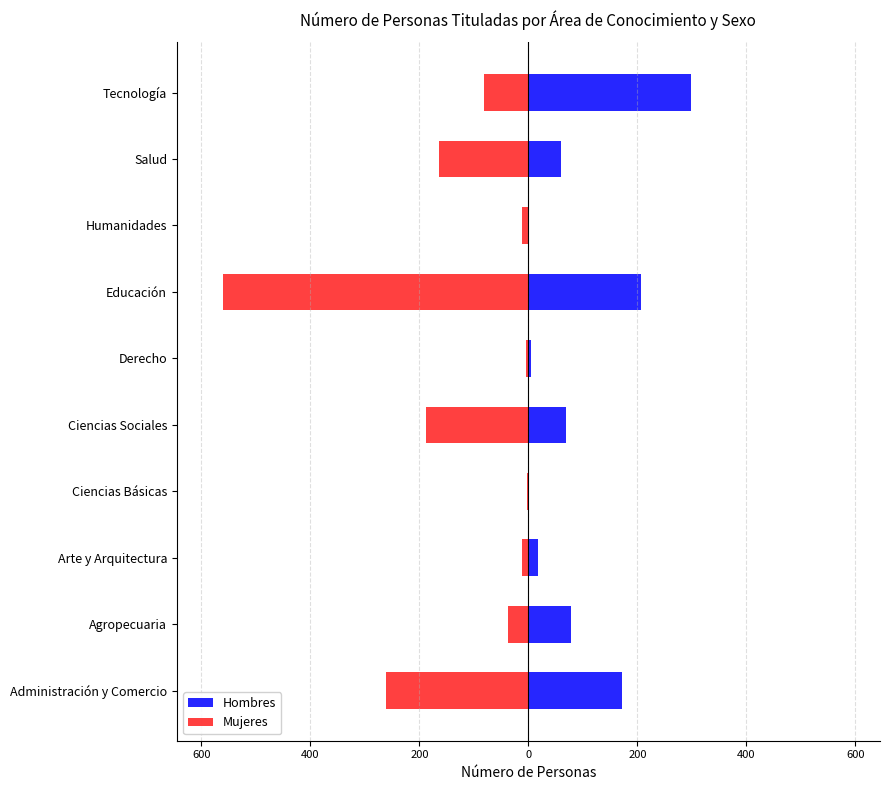

How many bars are there in total?

20